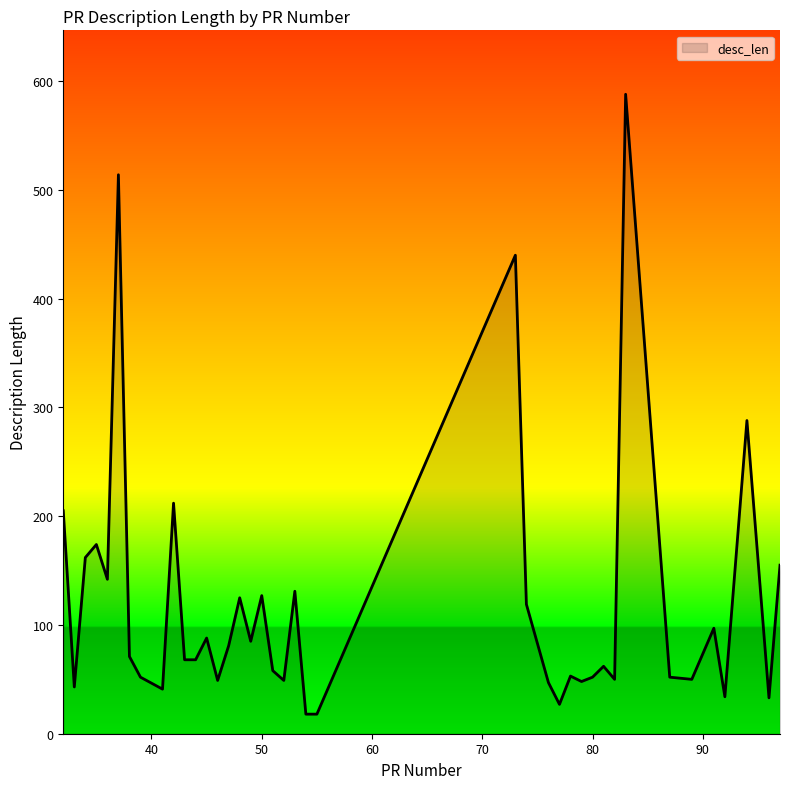

What is the difference between the maximum and minimum values?

570